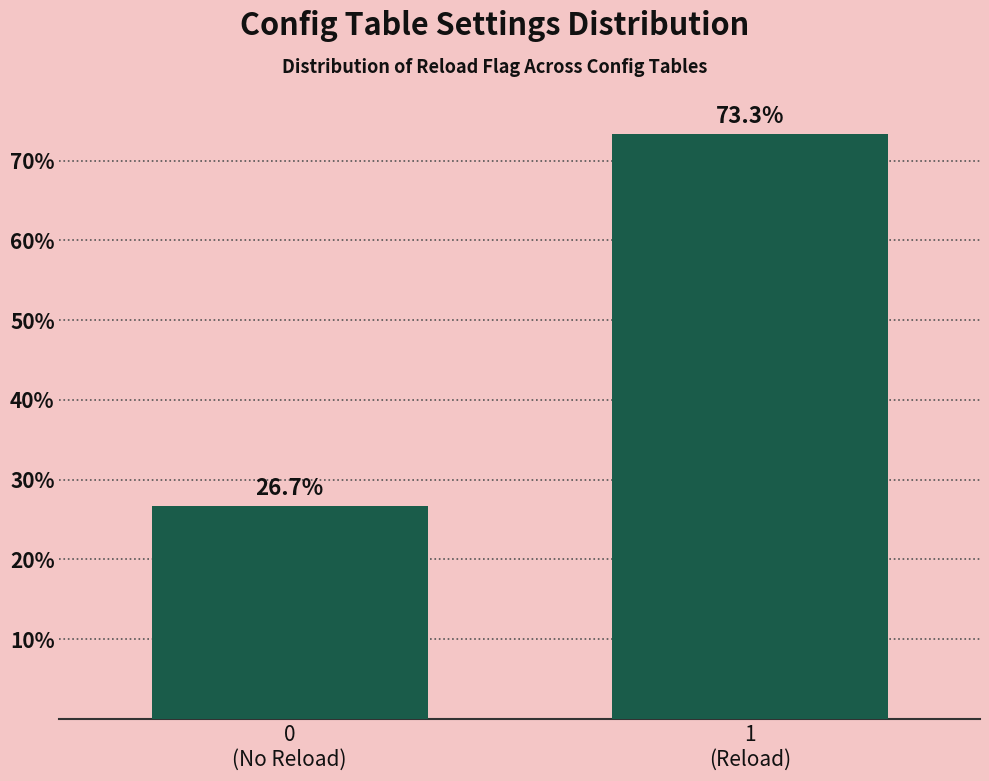

Reading left to right, what are all the values shown in this chart?

26.7	73.3